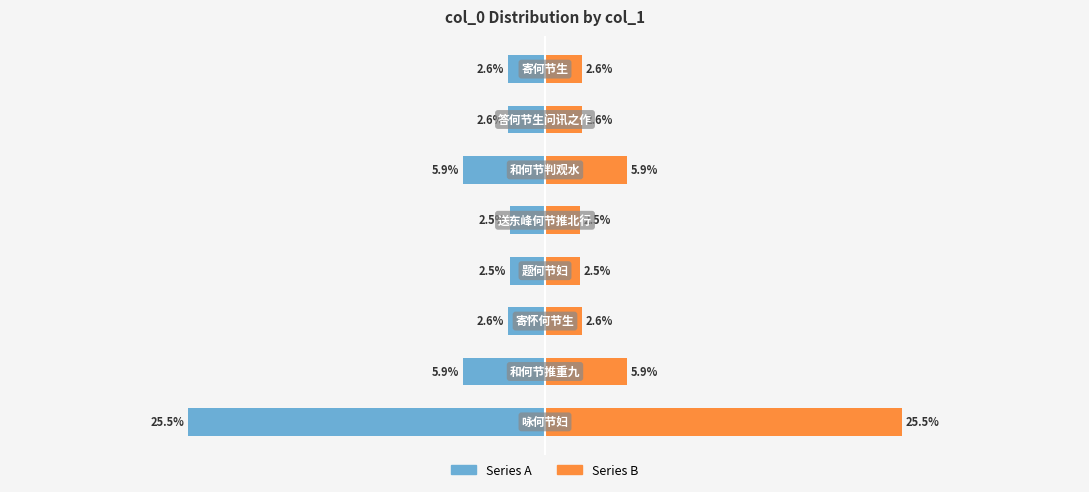

Which series has the largest range (max minus min)?

Series A